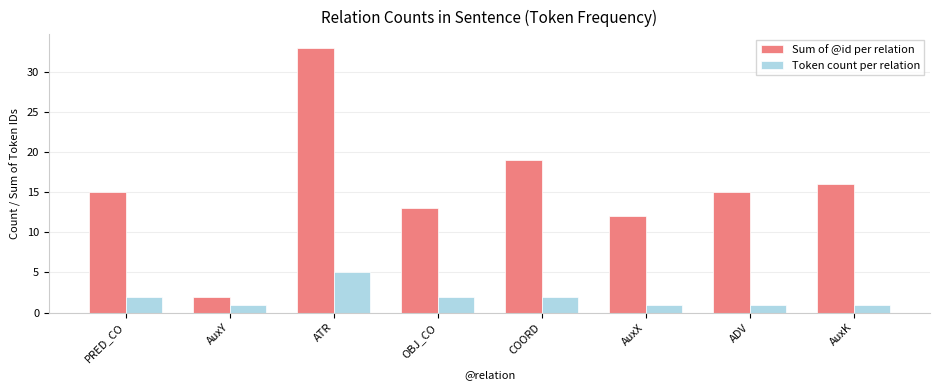

Reading right to left, transcribe all the data shown in this chart.

Sum of @id per relation: AuxK=16	ADV=15	AuxX=12	COORD=19	OBJ_CO=13	ATR=33	AuxY=2	PRED_CO=15
Token count per relation: AuxK=1	ADV=1	AuxX=1	COORD=2	OBJ_CO=2	ATR=5	AuxY=1	PRED_CO=2